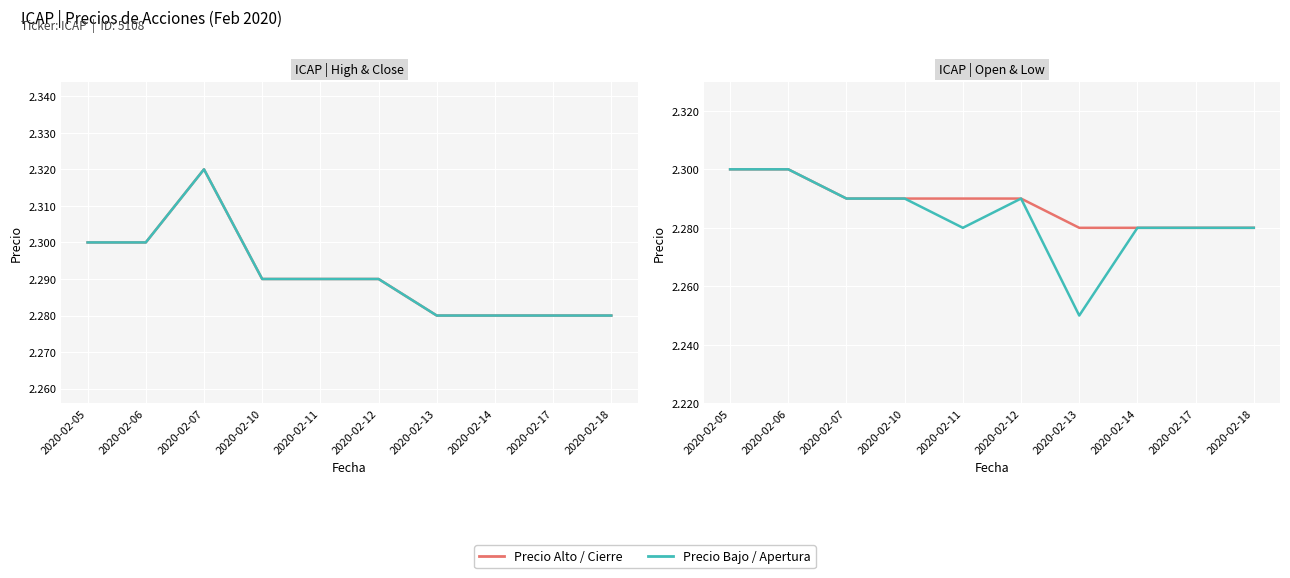

Where is the first local minimum for Low?

2020-02-11